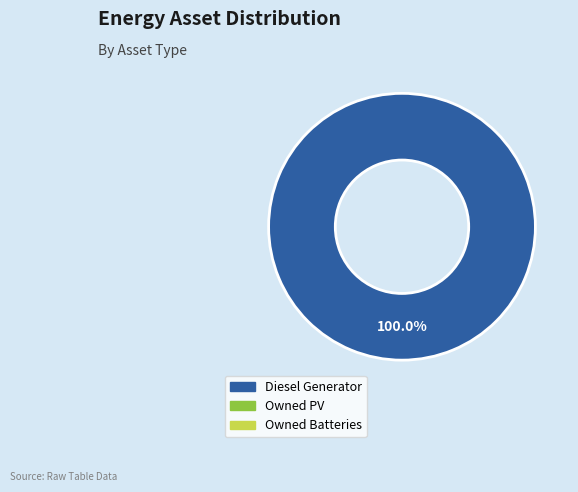

Is there any slice that represents more than half of the pie?

Yes